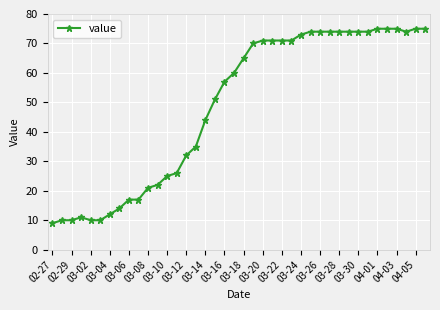

What is the difference between the maximum and minimum values?

66